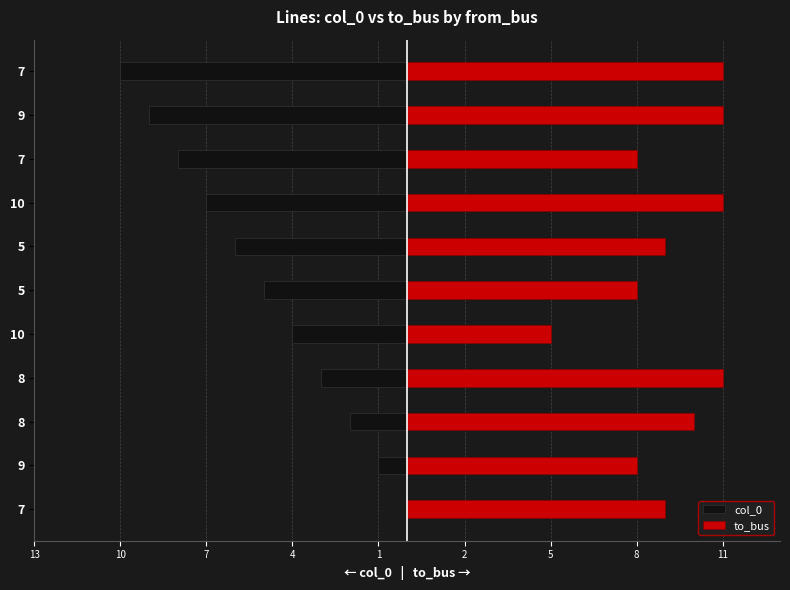

List the series in order of their overall mean, lowest first.

col_0, to_bus